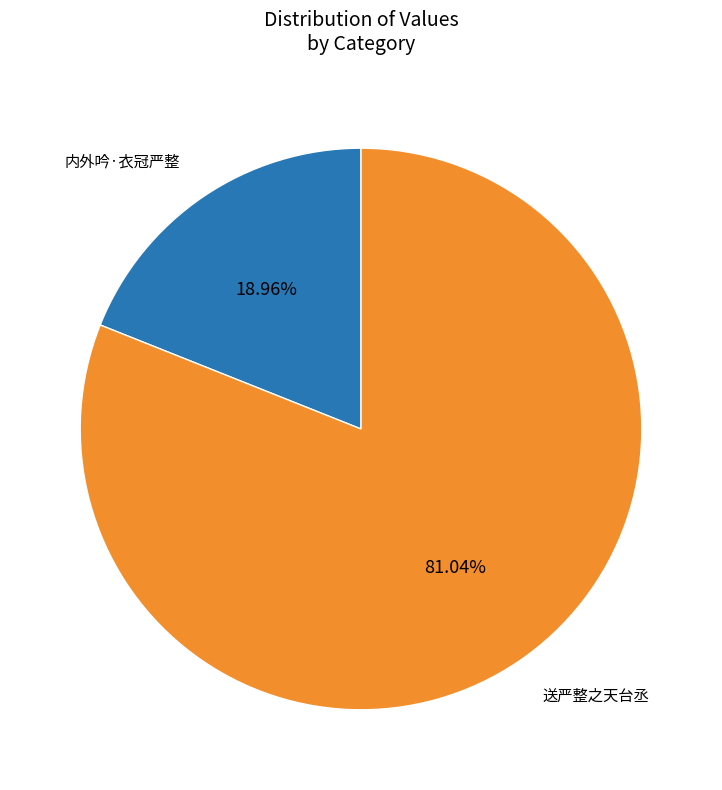

Does any single category account for the majority?

Yes